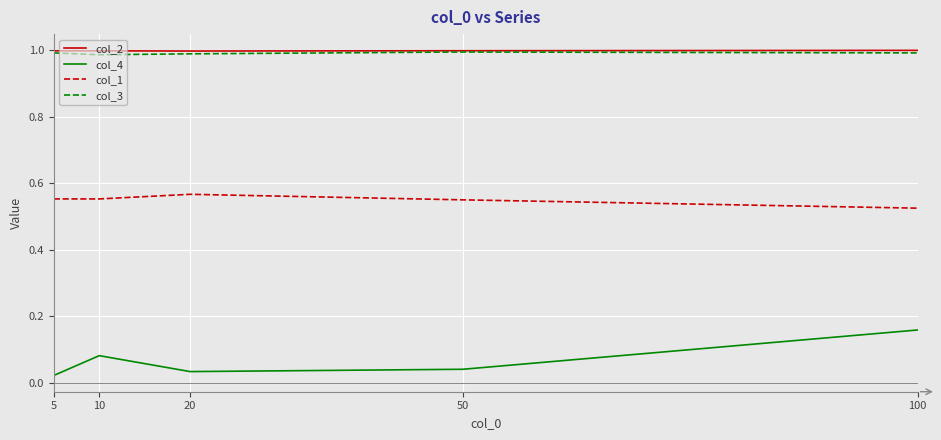

Is the value of col_4 at 10 greater than the value of col_1 at 100?

No